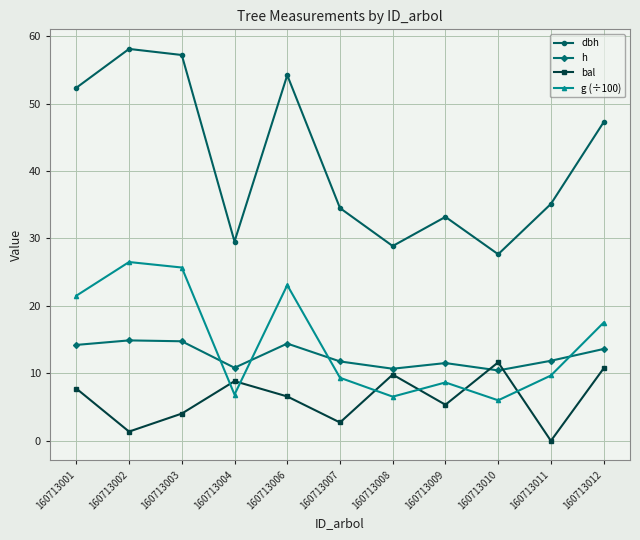

What is the total value across all series at 160713001?

95.8